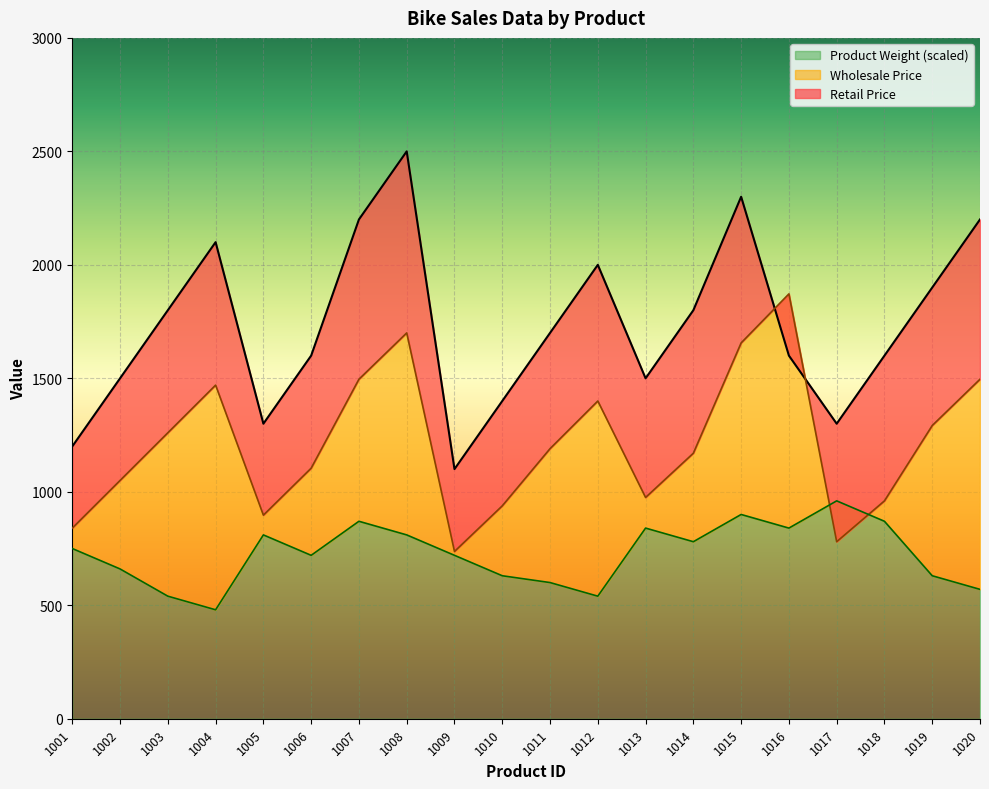

Reading right to left, what are all the values shown in this chart?

Wholesale Price: 1020=1496	1019=1292	1018=960	1017=780	1016=1872	1015=1656	1014=1170	1013=975	1012=1400	1011=1190	1010=938	1009=737	1008=1700	1007=1496	1006=1104	1005=897	1004=1470	1003=1260	1002=1050	1001=840
Retail Price: 1020=2200	1019=1900	1018=1600	1017=1300	1016=1600	1015=2300	1014=1800	1013=1500	1012=2000	1011=1700	1010=1400	1009=1100	1008=2500	1007=2200	1006=1600	1005=1300	1004=2100	1003=1800	1002=1500	1001=1200
Product Weight: 1020=570	1019=630	1018=870	1017=960	1016=840	1015=900	1014=780	1013=840	1012=540	1011=600	1010=630	1009=720	1008=810	1007=870	1006=720	1005=810	1004=480	1003=540	1002=660	1001=750